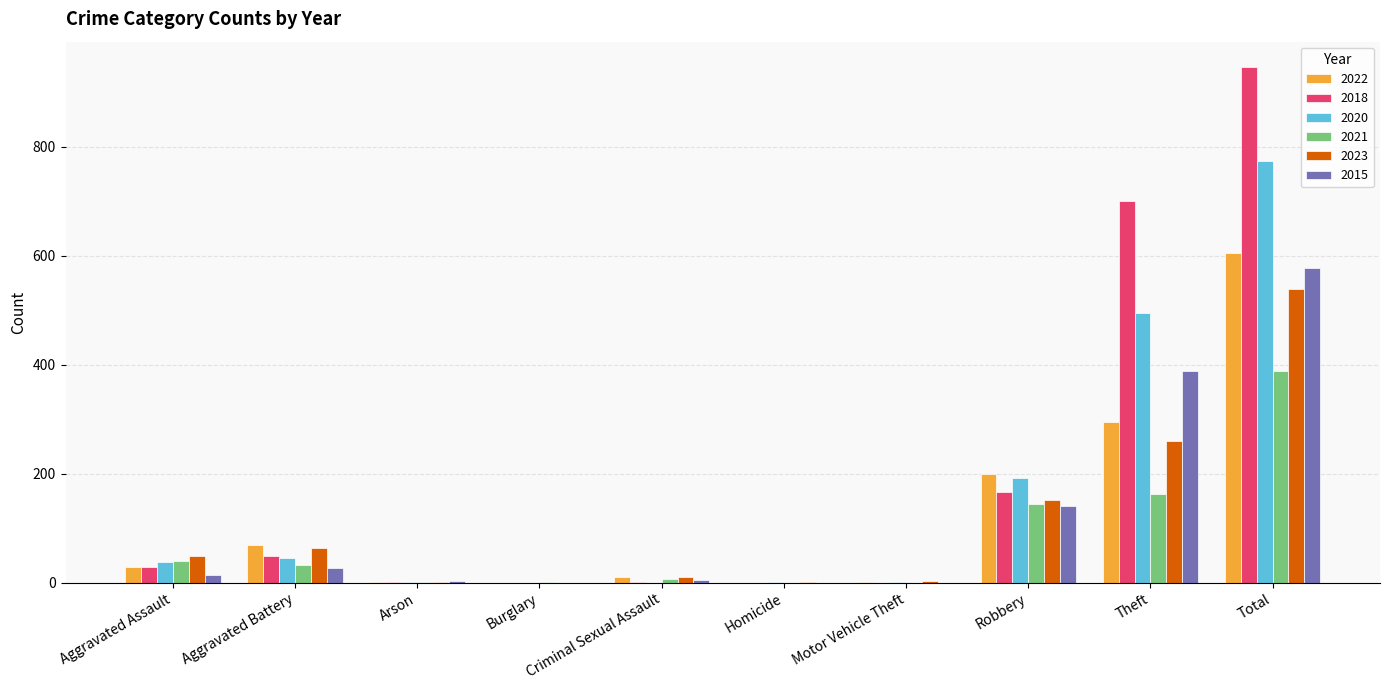

Does the chart contain stacked bars?

No